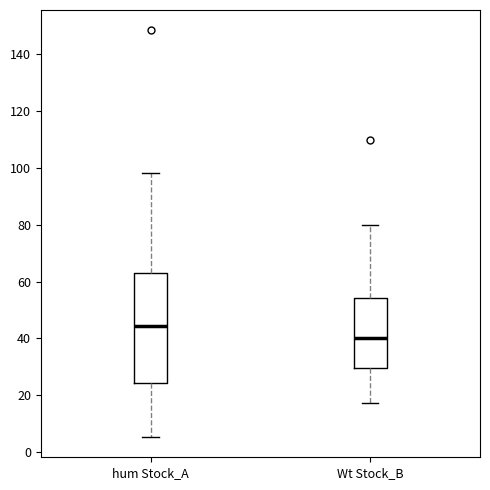

Reading left to right, transcribe this box plot: for each box, give where its median line is, the range the box spans, and where its two whiskers end, as read against the y-axis. The values are not printed on the chart, so give them approximately, as read against the axis.

hum Stock_A: median 44, box 24 to 64, whiskers 6 to 98
Wt Stock_B: median 40, box 30 to 54, whiskers 18 to 80